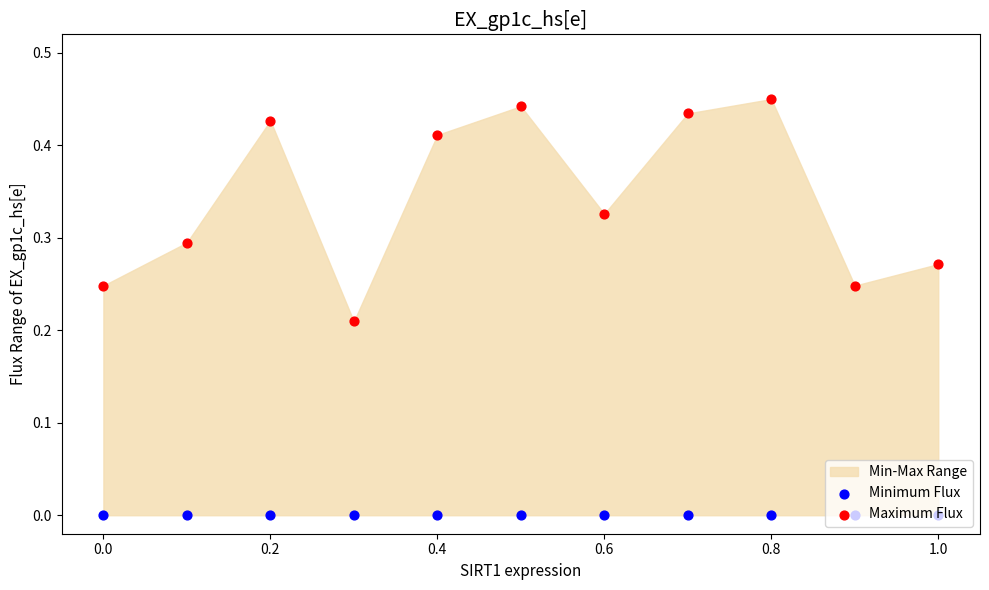

At how many categories does at least one series exceed 0?

11